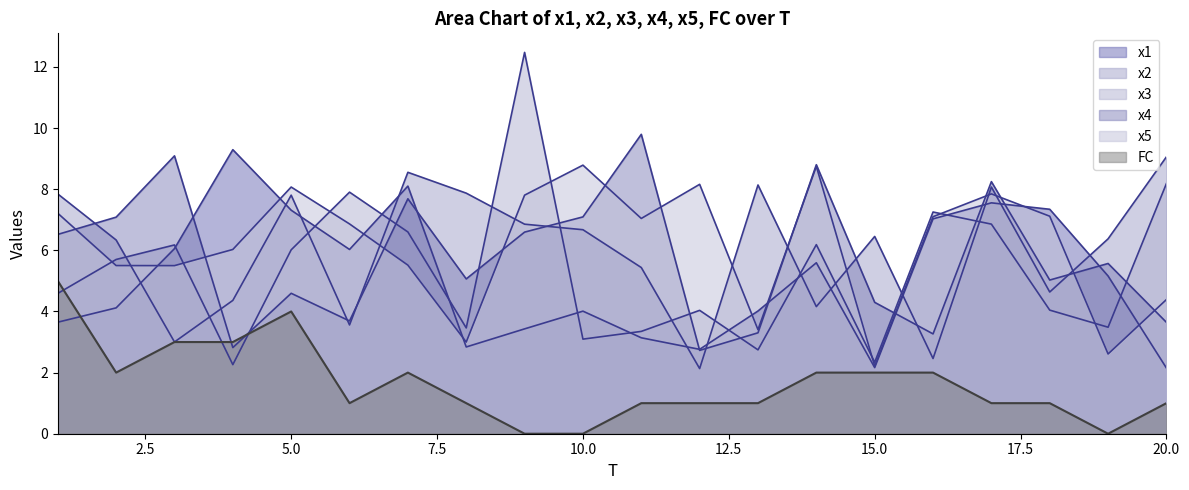

Where is the first local minimum for x1?

6